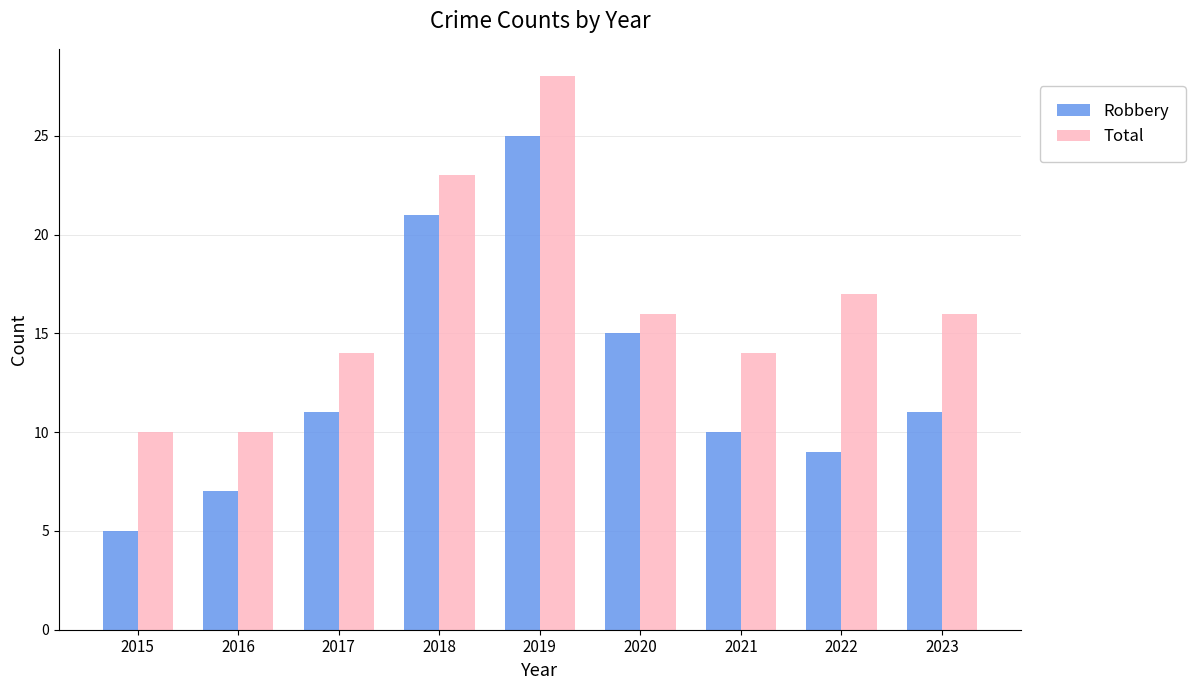

How many data points in Total are less than 16?

4